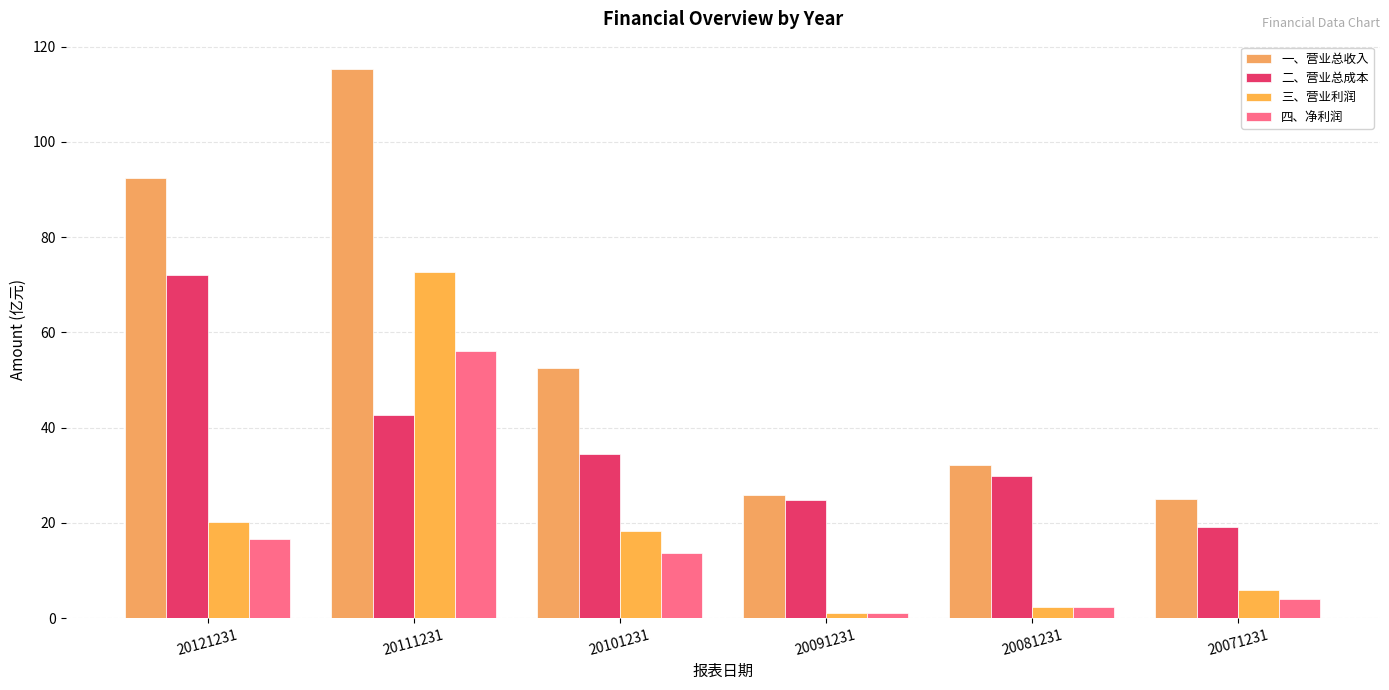

What is the value of the 四、净利润 bar at the 1st from the left?

16.7